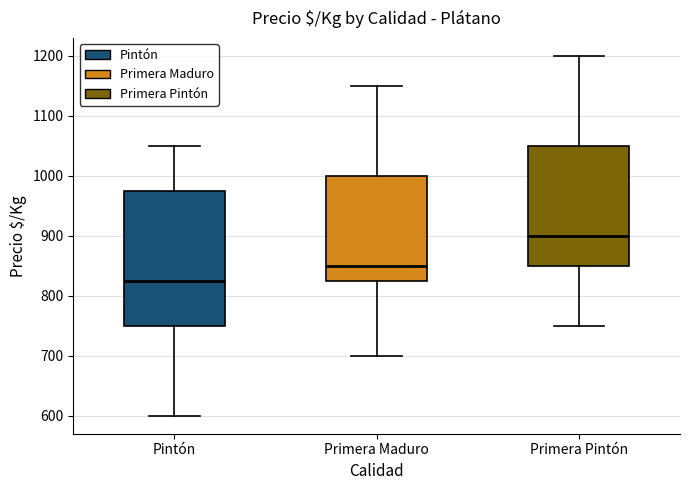

Comparing the boxes themselves (not the whiskers), which one is the tallest?

Pintón